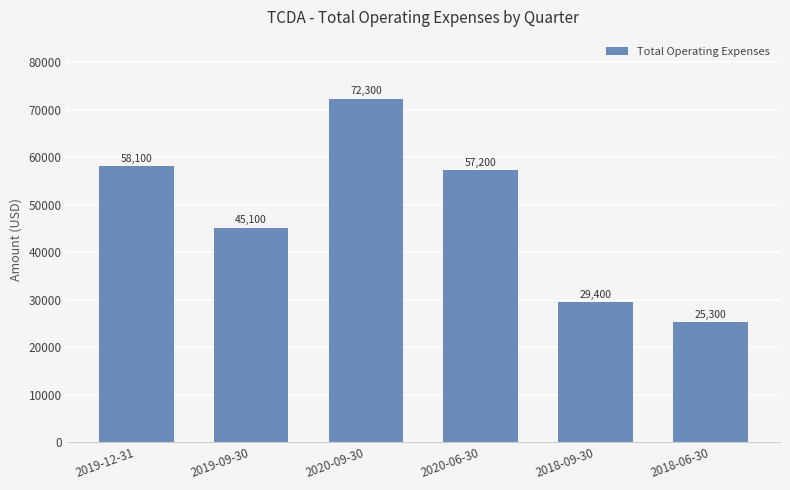

Which label corresponds to the largest value in the chart?

2020-09-30